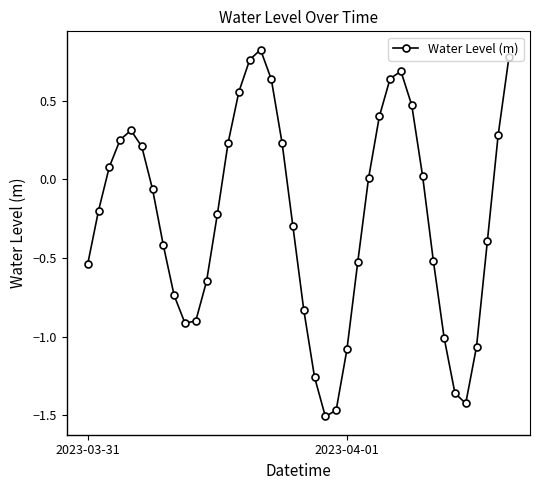

How many points are lower than both their immediate neighbors (excluding endpoints)?

3